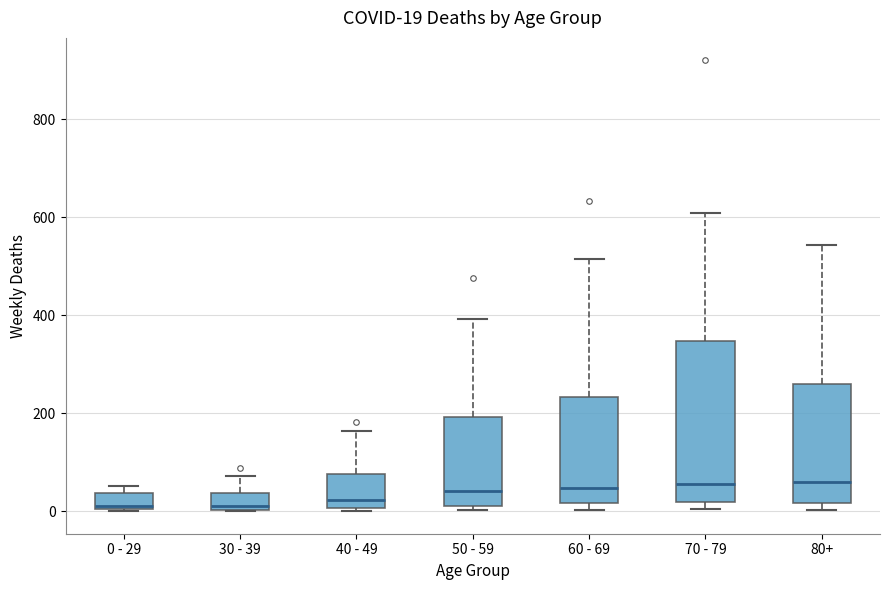

Comparing the boxes themselves (not the whiskers), which one is the tallest?

70 - 79